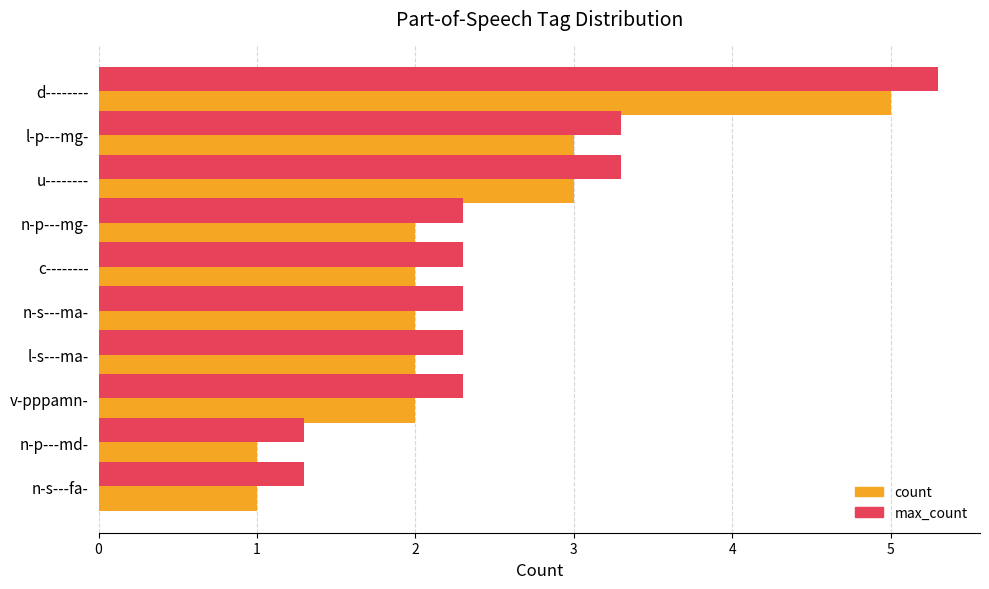

What is the difference between the maximum and minimum values in the max_count series?

4.0